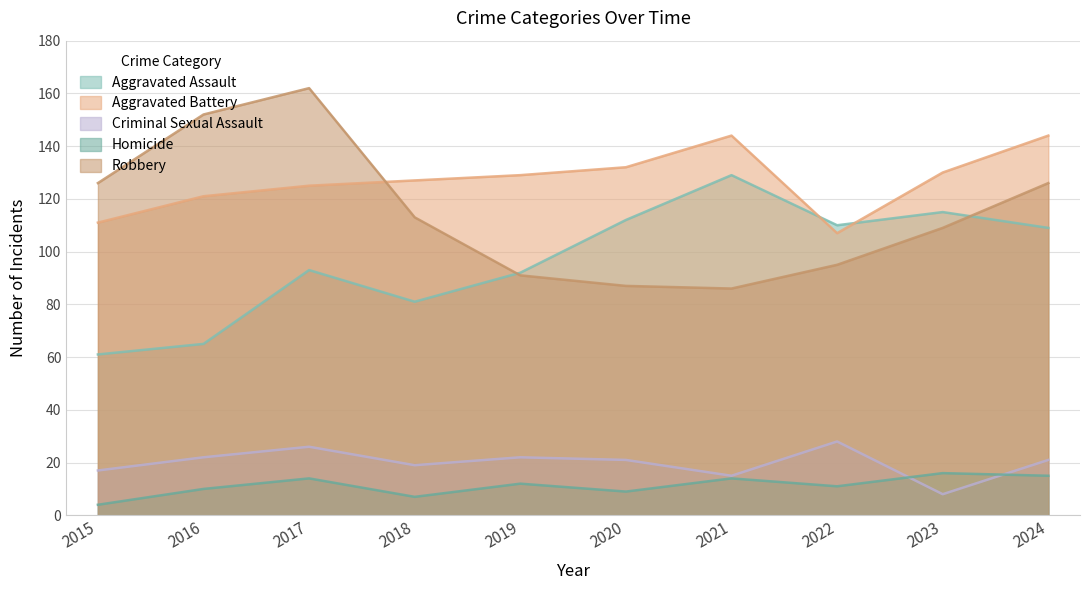

The value of Aggravated Battery at 2016 is 121. True or false?

True